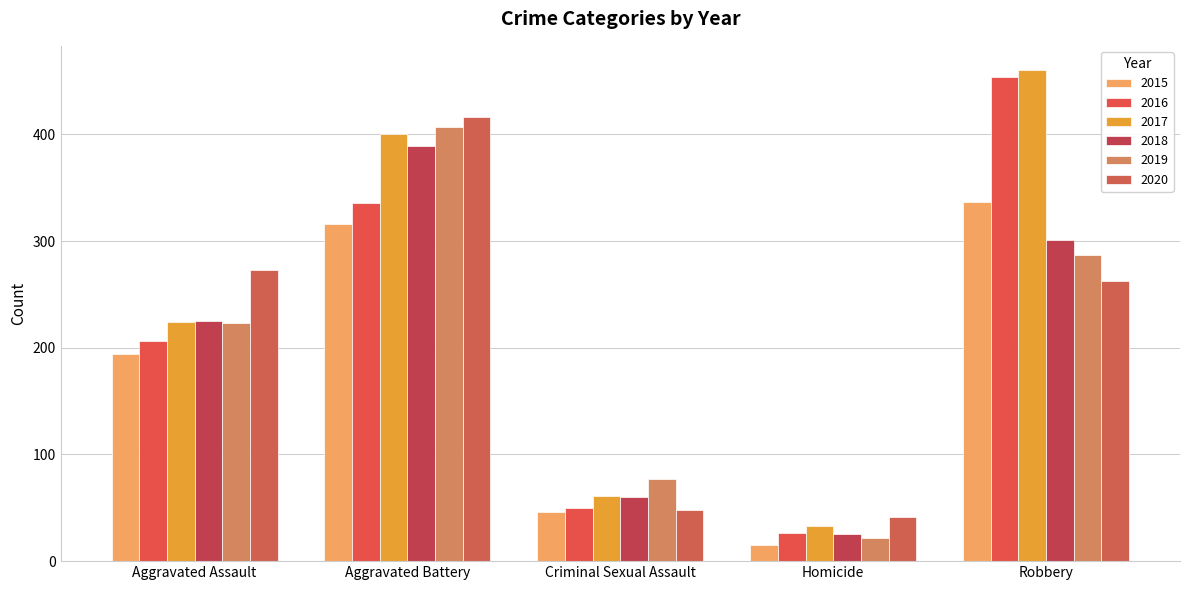

Does the chart contain any negative values?

No